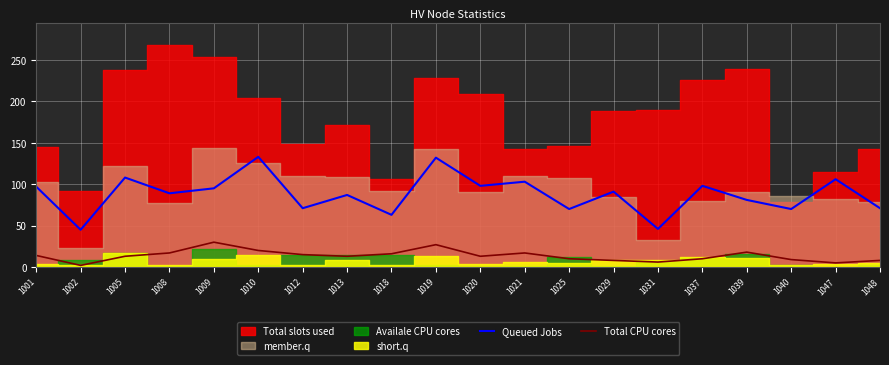

What is the lowest value of the Queued Jobs series?

45